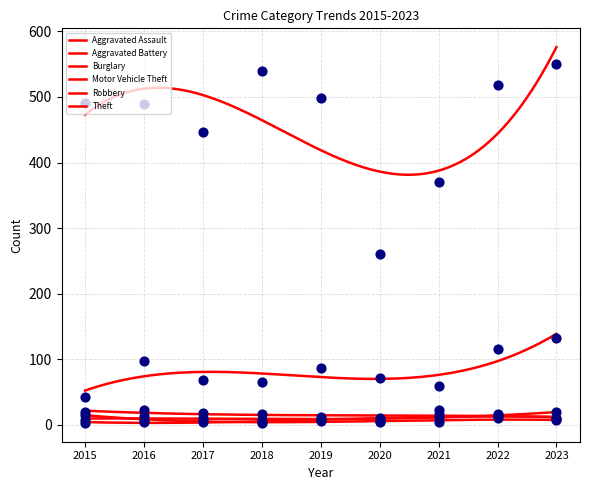

Which series contains the highest Y value?

Theft